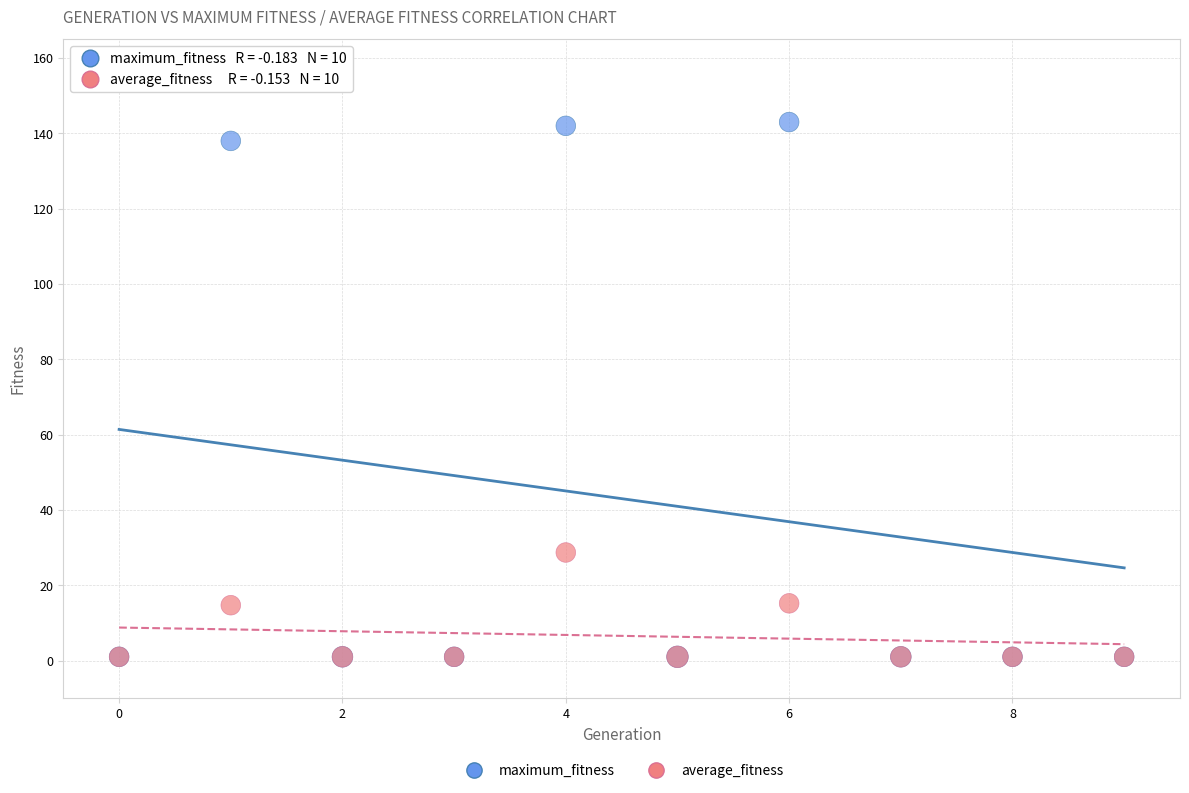

Which series has the largest Y range (max minus min)?

maximum_fitness